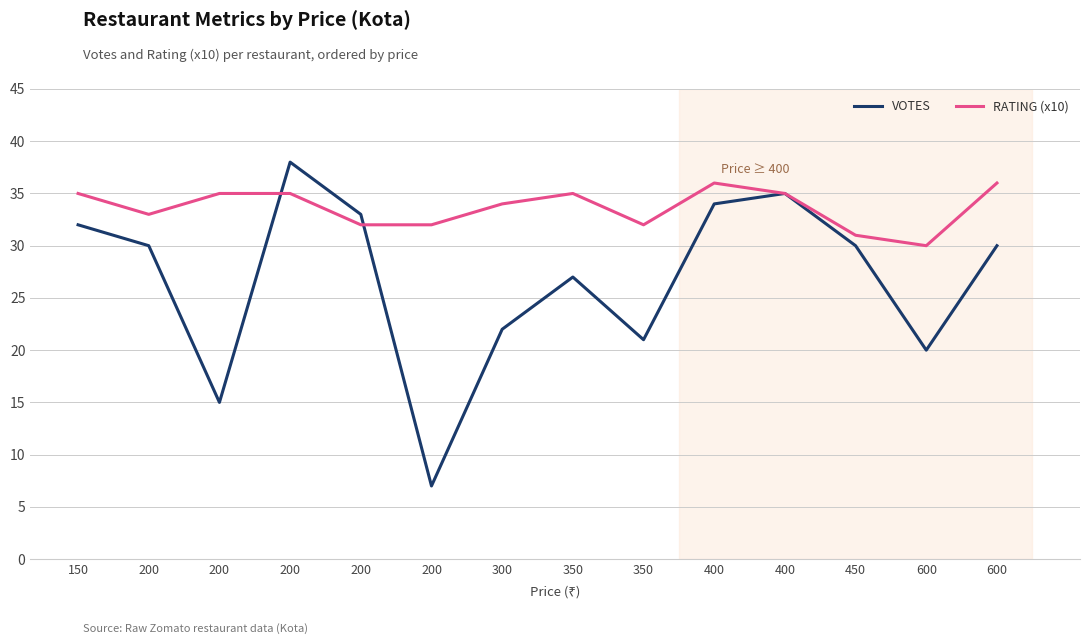

What are all the series names shown in the legend?

VOTES, RATING (x10)